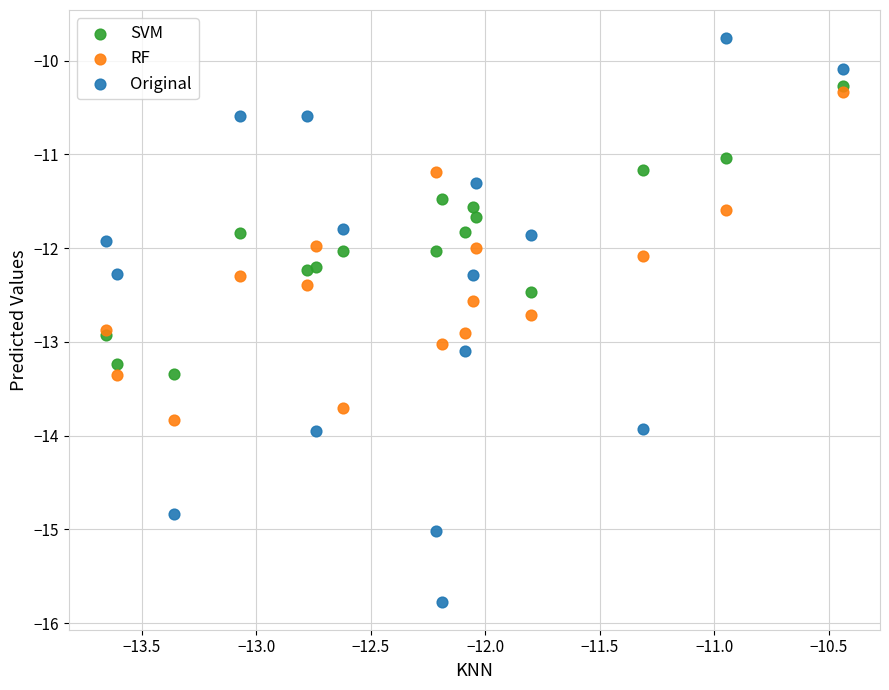

Which series contains the lowest Y value?

Original